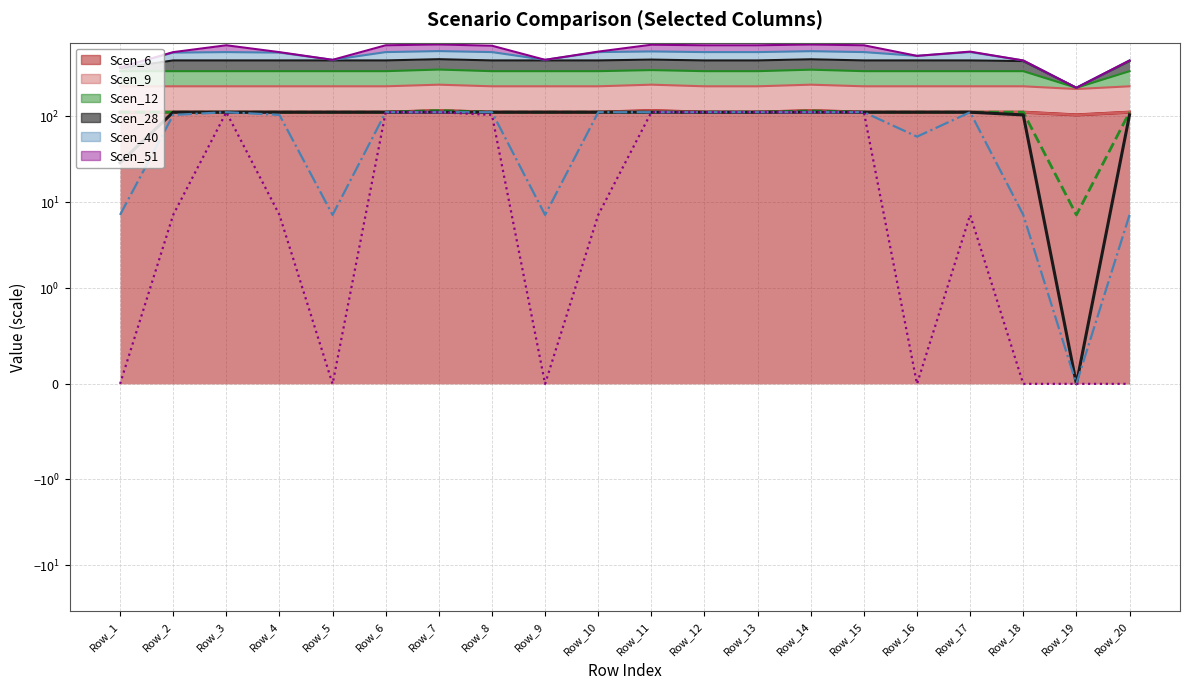

The value of Scen_12 at Row_13 is 199.7. True or false?

False